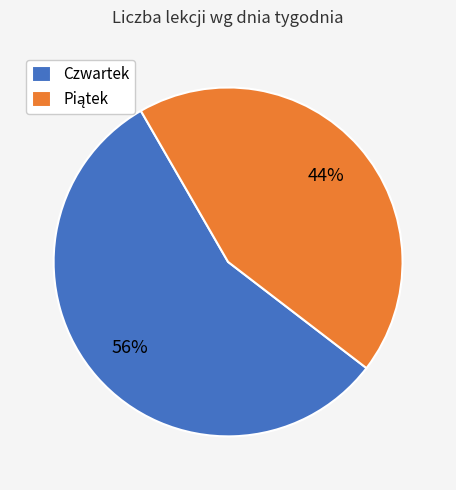

Which category has the biggest portion of the pie?

Czwartek